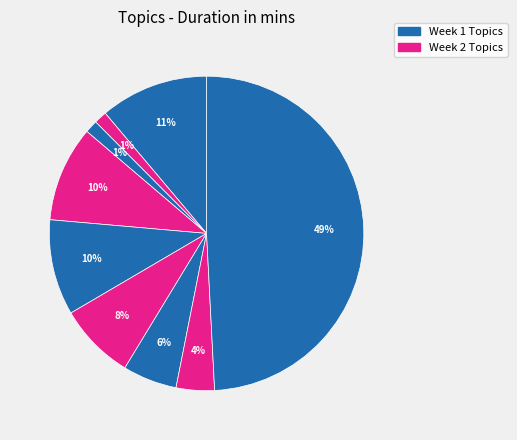

To the nearest percent, what is the difference between the largest and smallest slice percentages?

48%